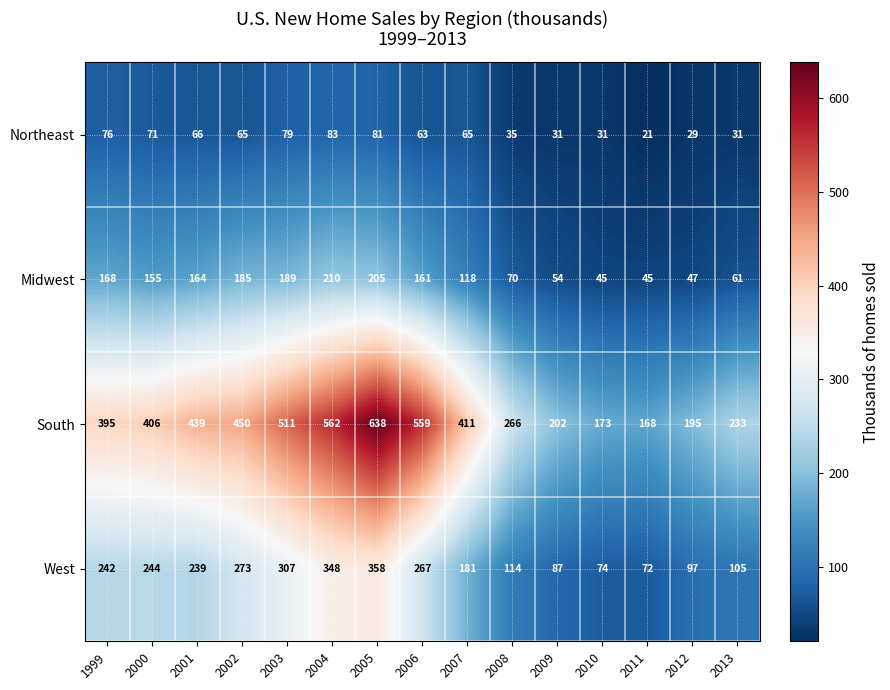

What is the difference between the maximum and minimum values in the Northeast series?

62